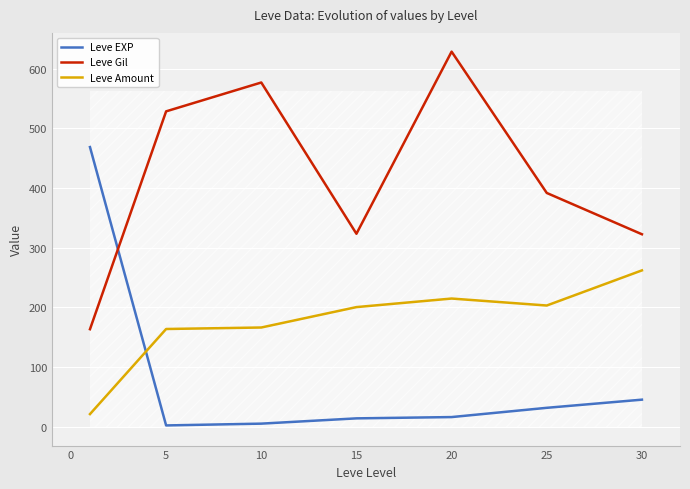

Reading left to right, transcribe all the data shown in this chart.

Leve EXP: 468.5	2.3	5.3	14.2	16.3	31.8	45.5
Leve Gil: 163.5	528.3	576.7	323.3	628.3	391.7	322.5
Leve Amount: 21.3	163.8	166.3	200.5	214.8	203.2	262.0